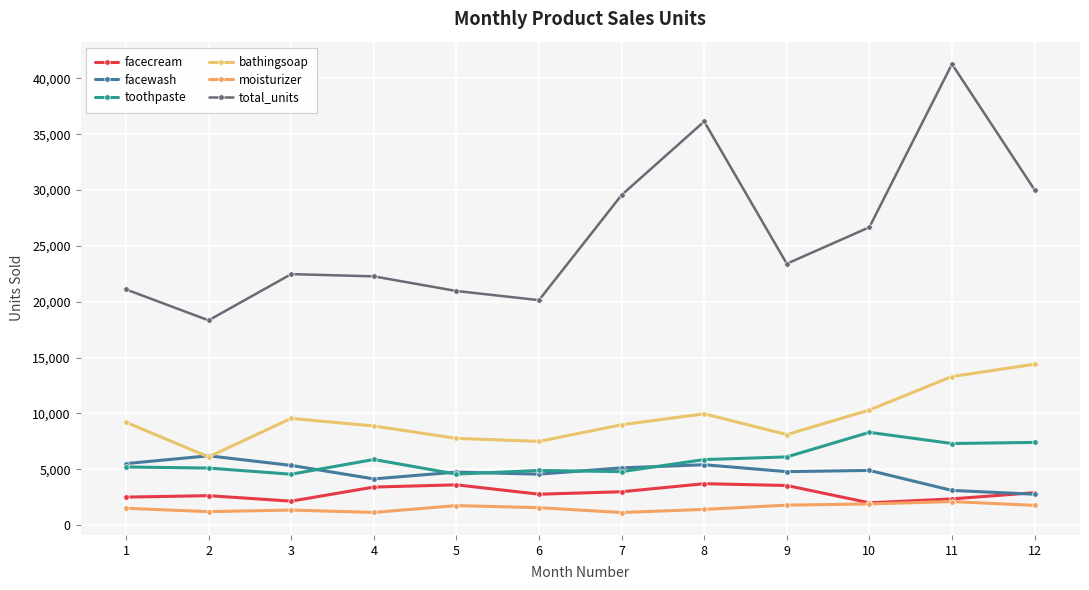

True or false: toothpaste and facecream intersect in this chart.

False